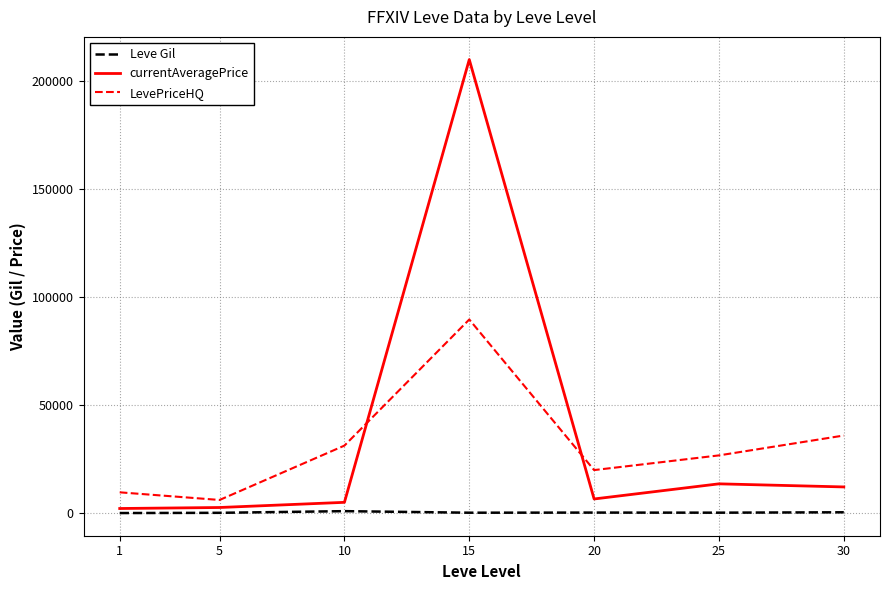

True or false: LevePriceHQ and Leve Gil intersect in this chart.

False